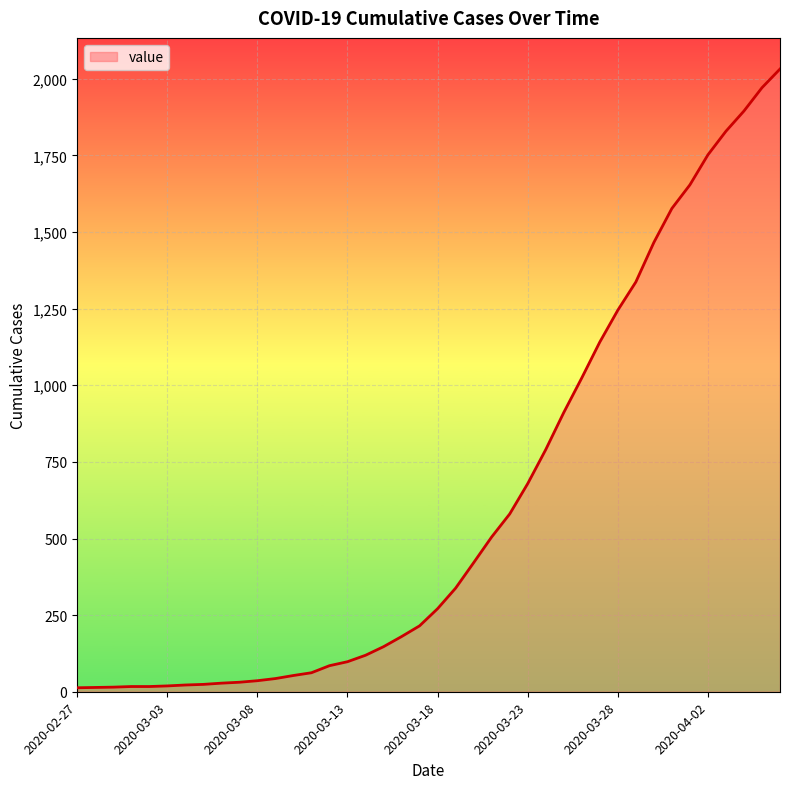

What is the difference between the maximum and minimum values?

2019